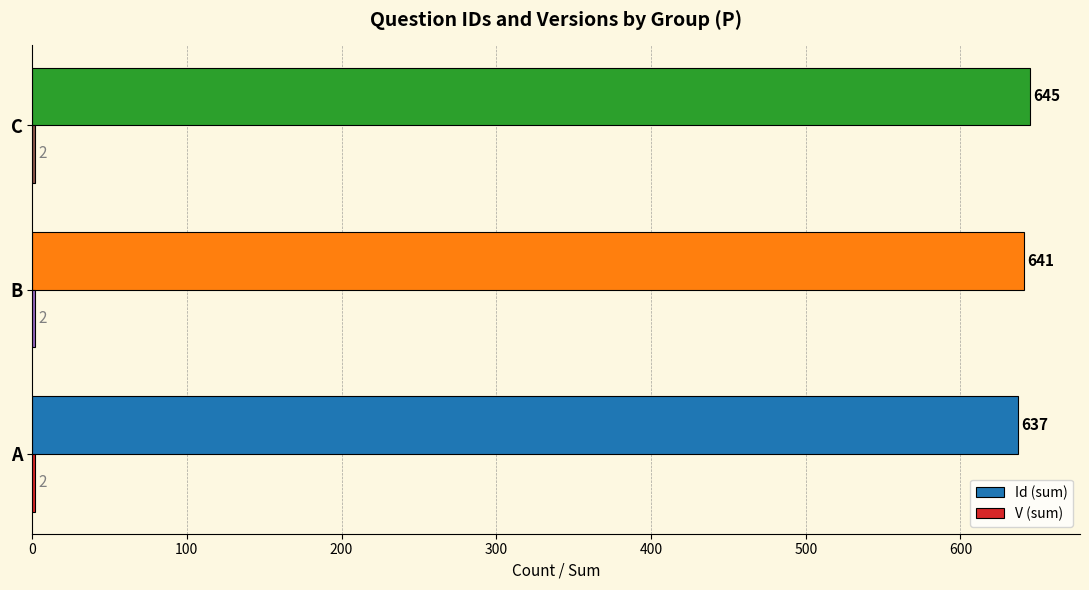

Which series has the widest spread of values?

Id (sum)